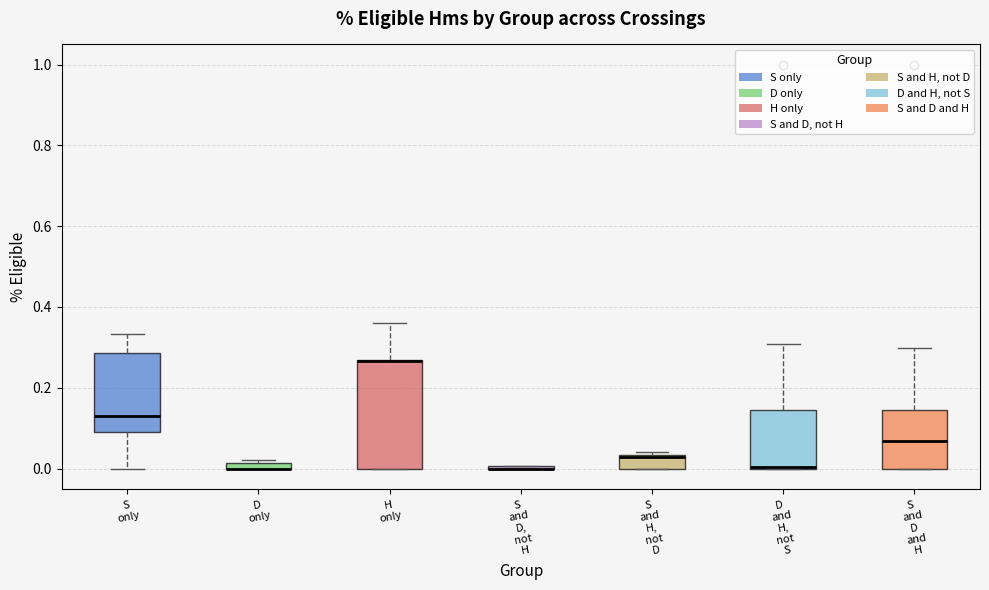

Where does the median line of the box for S and H, not D sit on the y-axis? The values are not printed on the chart, so give them approximately, as read against the axis.

0.02